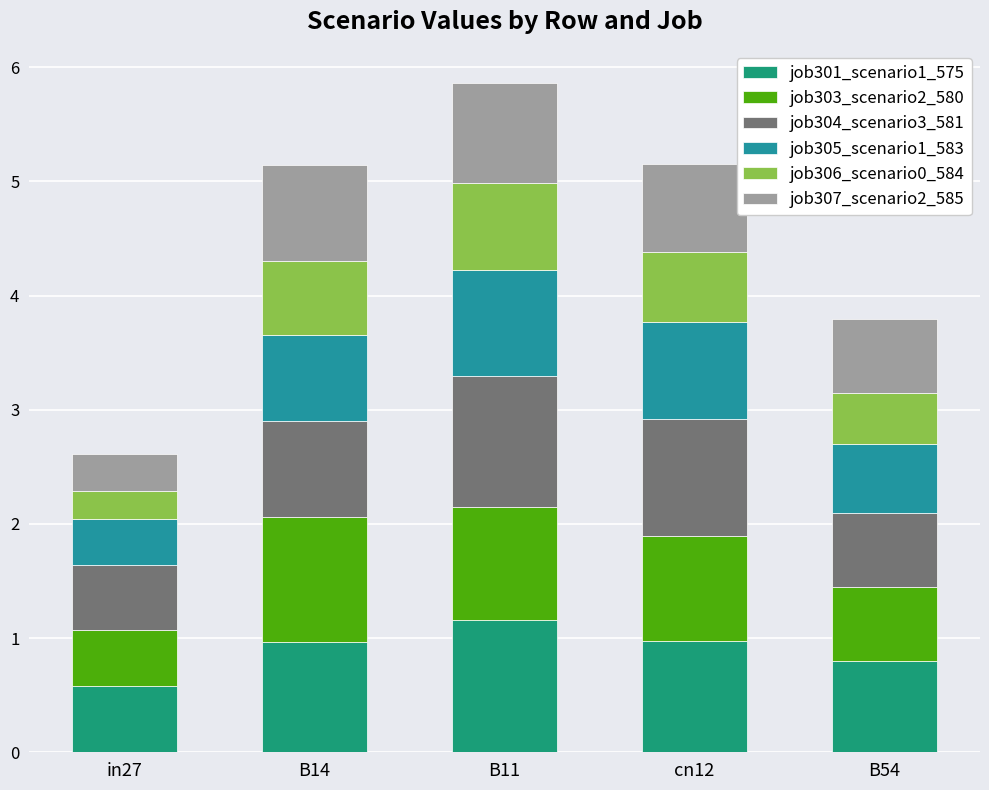

What is the difference between the maximum and minimum values in the job301_scenario1_575 series?

0.6